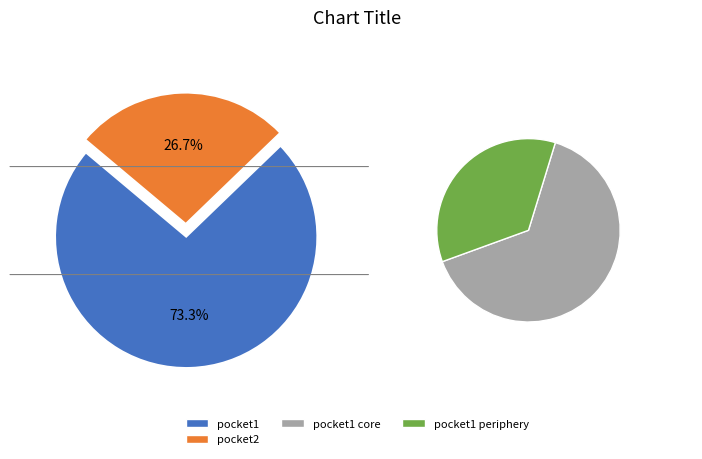

How much of the chart is everything except pocket1?

26.7%